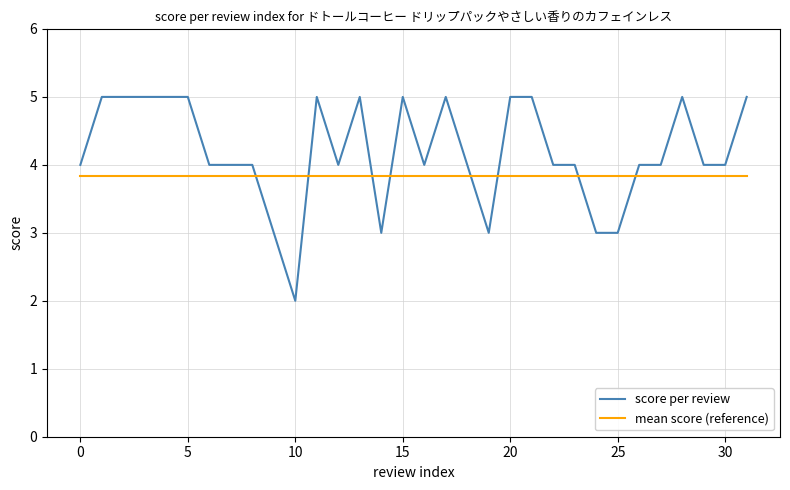

Which series has the largest total across all categories?

score per review